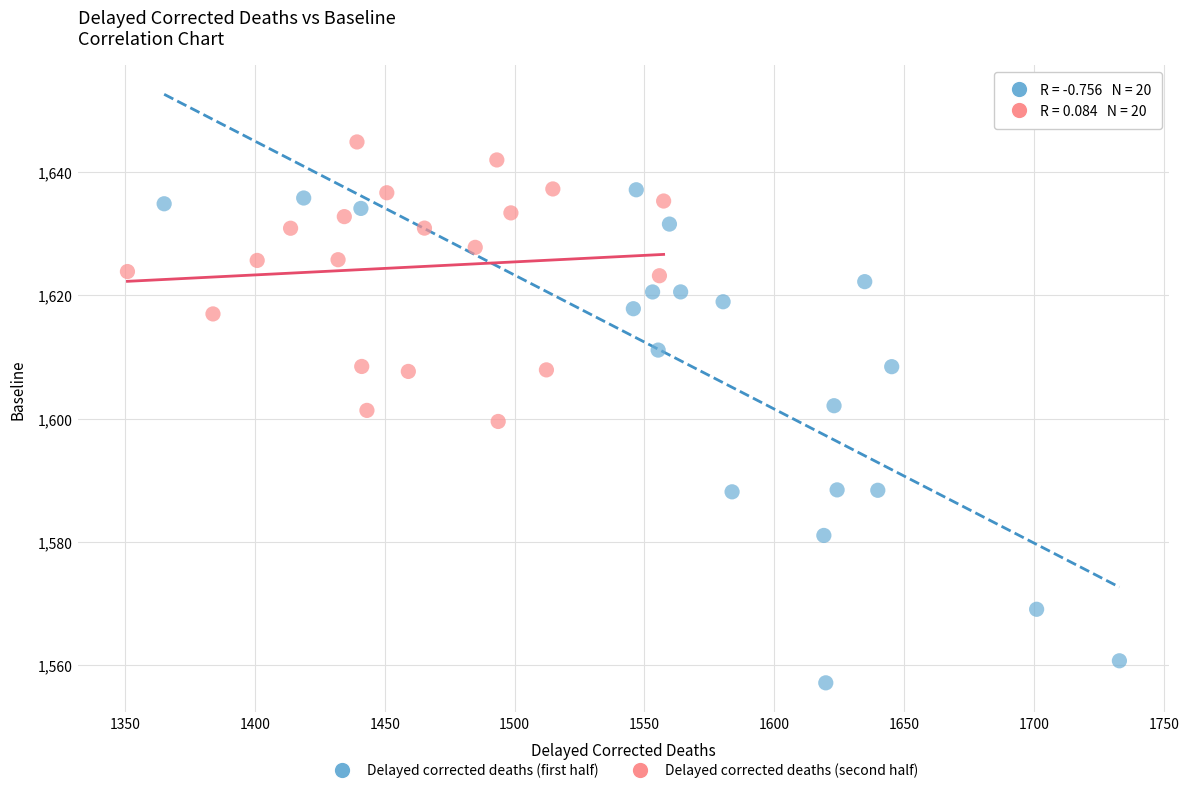

Which series contains the lowest Y value?

Delayed corrected deaths (first half)